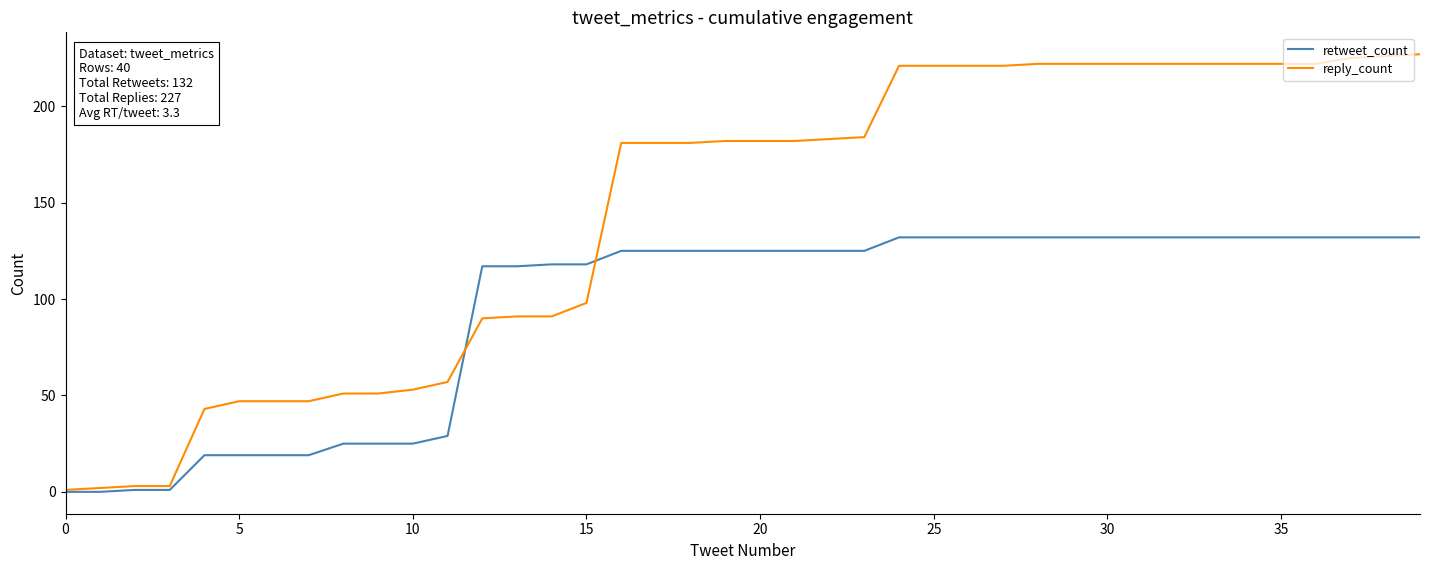

List the series in order of their overall mean, highest first.

reply_count, retweet_count